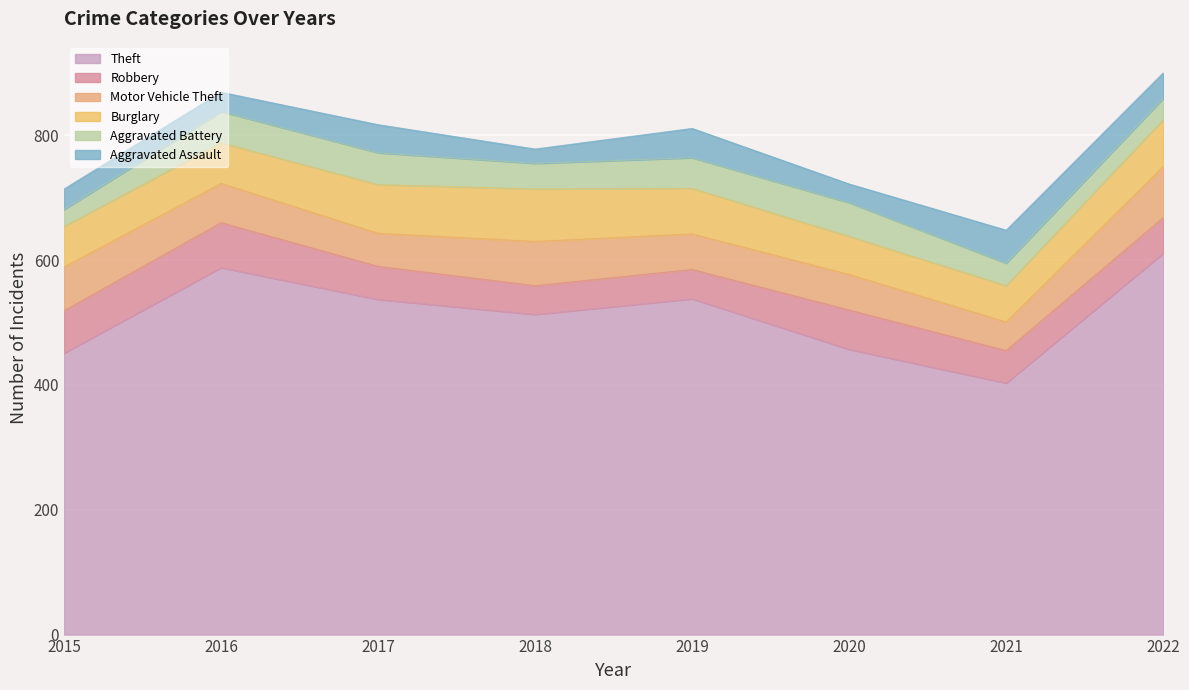

What is the difference between the highest and lowest values at 2017?

492